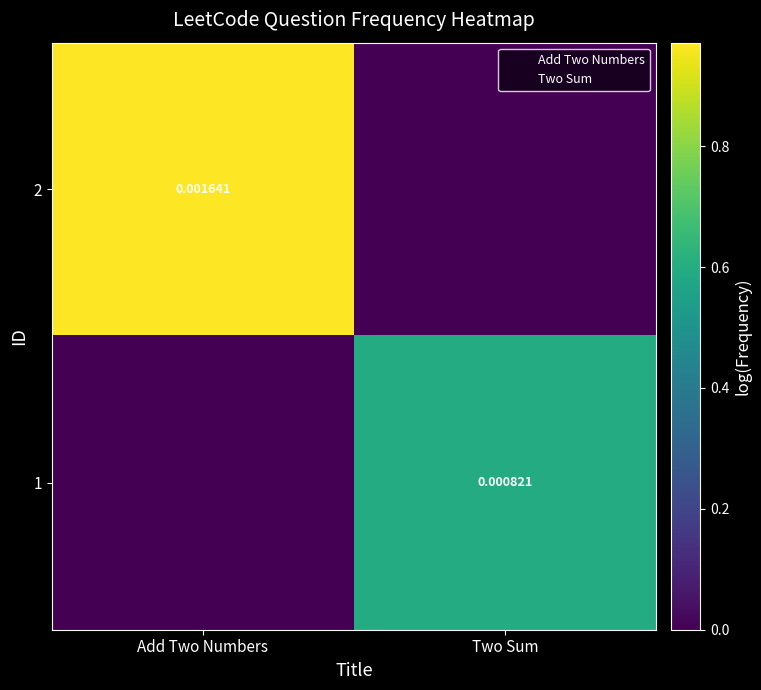

At how many categories does at least one series exceed 0?

2